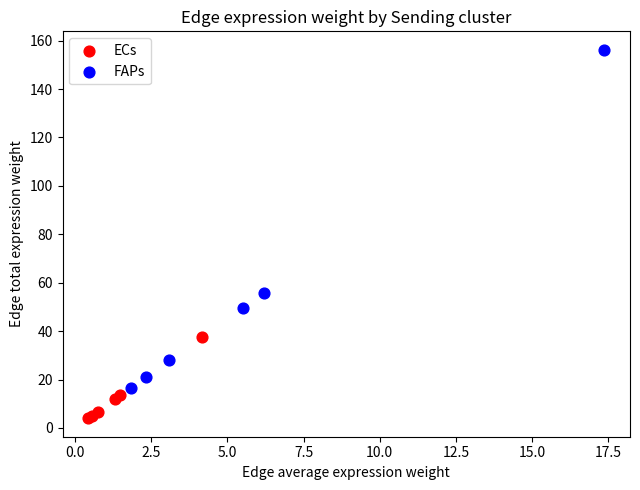

Which series reaches the minimum Y coordinate?

ECs